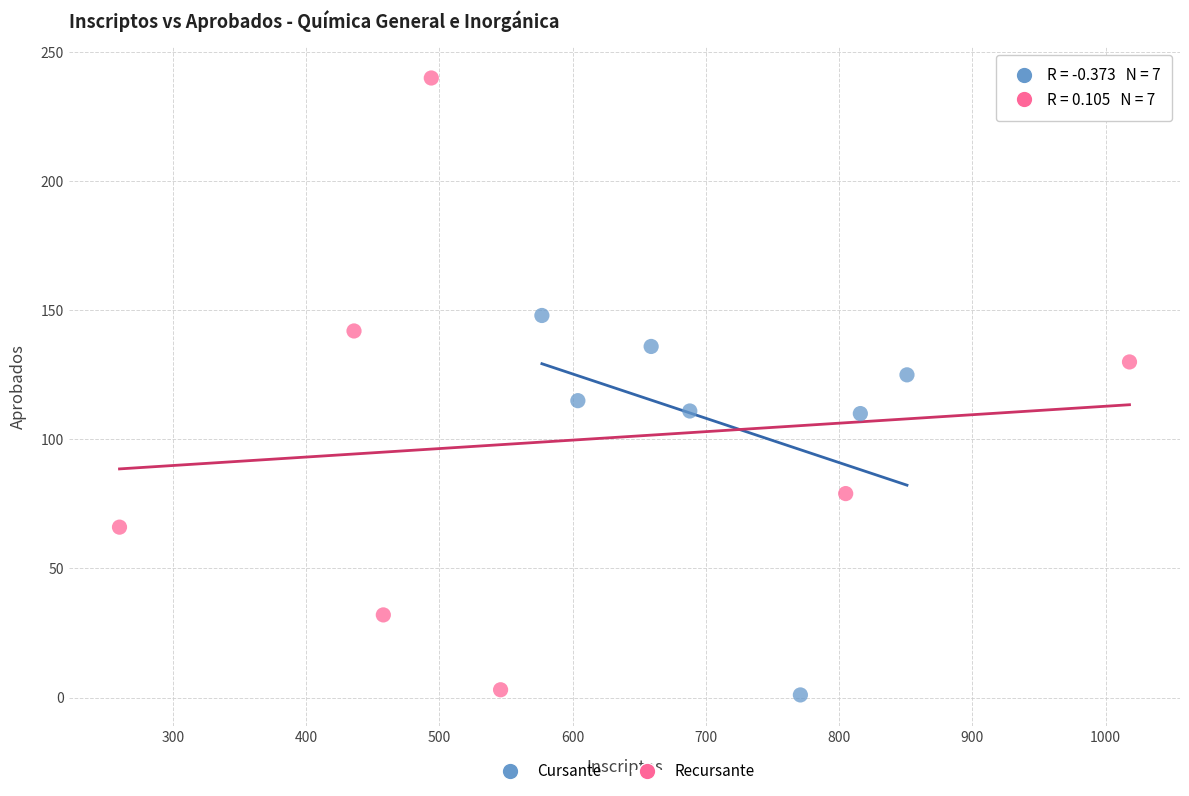

Which series has the largest Y range (max minus min)?

Recursante